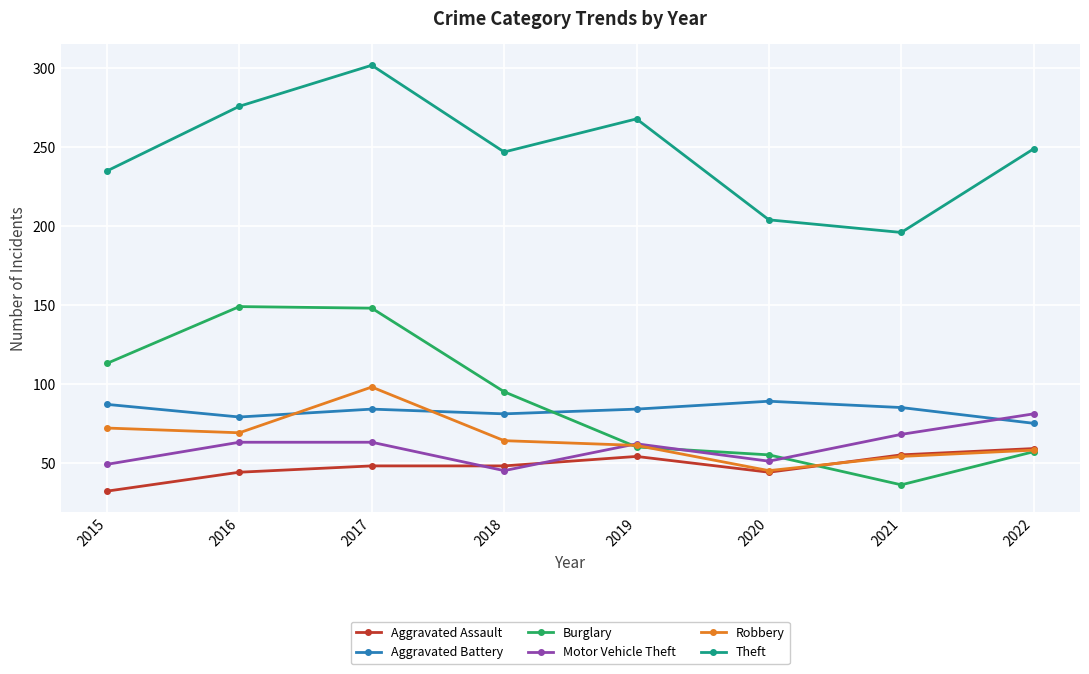

True or false: Aggravated Assault and Aggravated Battery cross at least once.

False